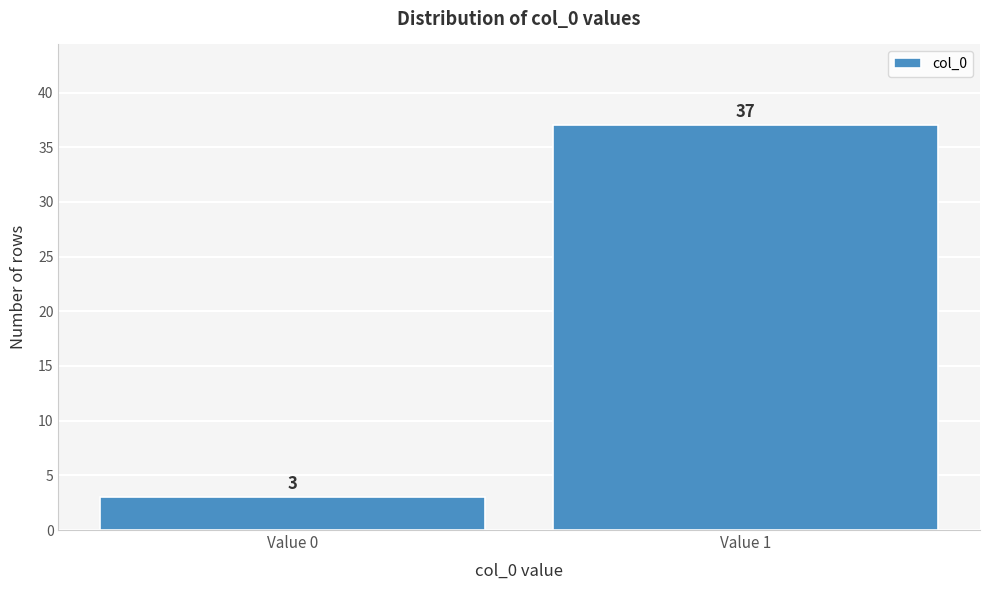

Reading left to right, extract all data points from this chart.

Value 0=3	Value 1=37